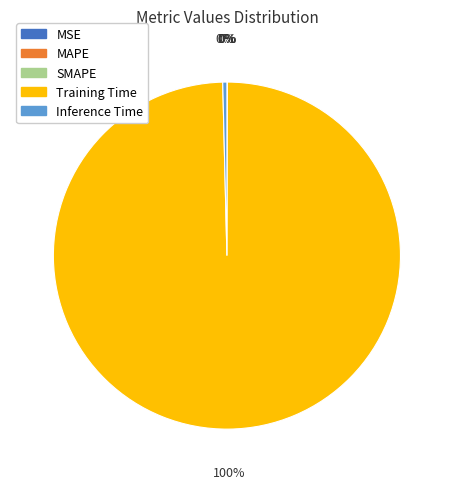

Which category has the biggest portion of the pie?

Training Time